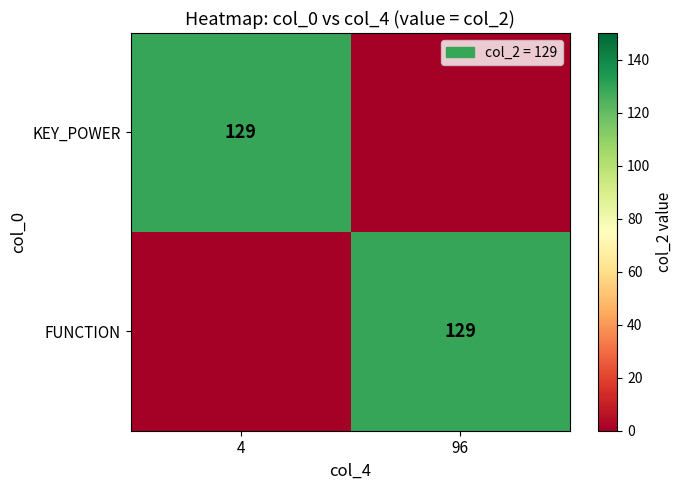

Is it true that FUNCTION equals 129 at 96?

True